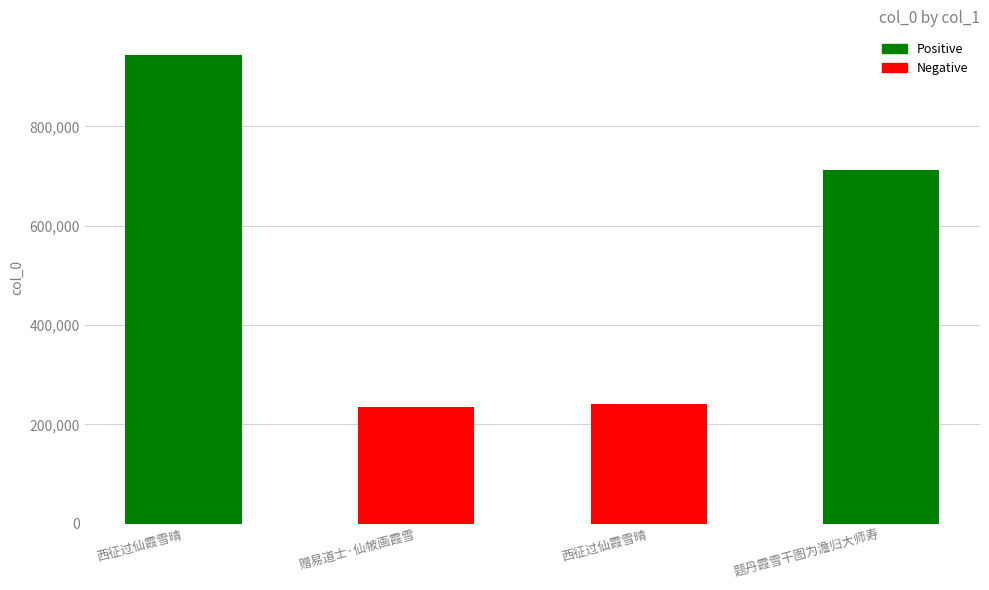

The value at 西征过仙霞雪晴 is 240159. True or false?

True